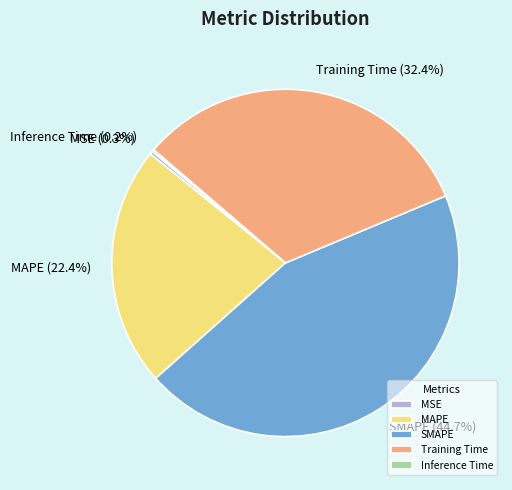

What percentage do Training Time and SMAPE together represent?

77.1%